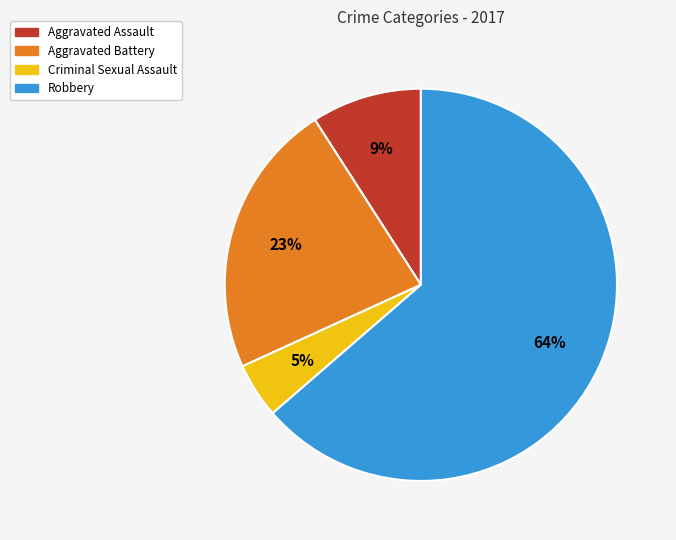

The Aggravated Assault slice represents 18% of the pie. True or false?

False